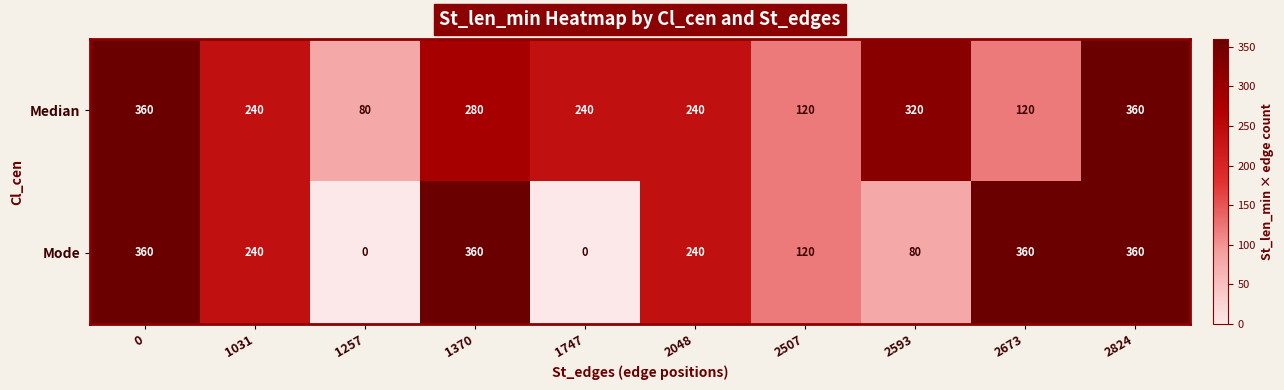

What is the sum of all Mode values?

2120